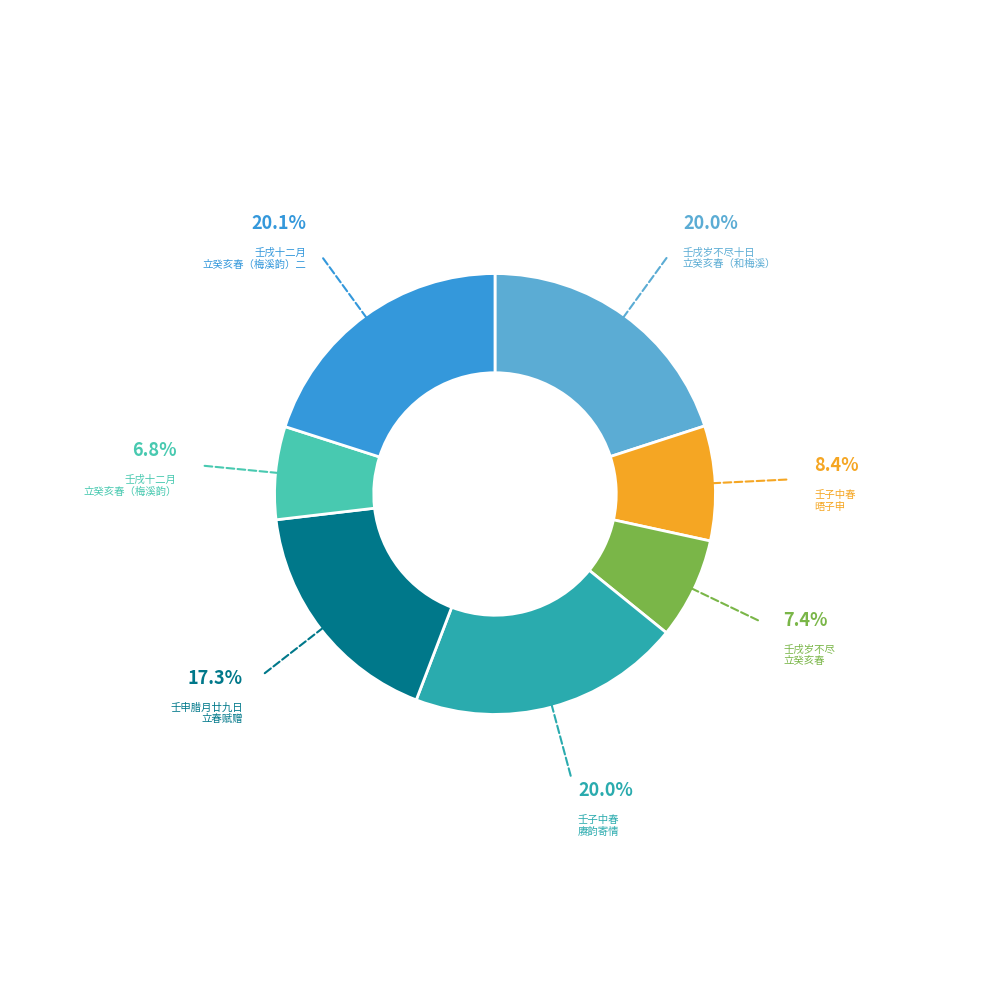

What is the smallest slice in the pie chart?

壬戌十二月 立癸亥春（梅溪韵）